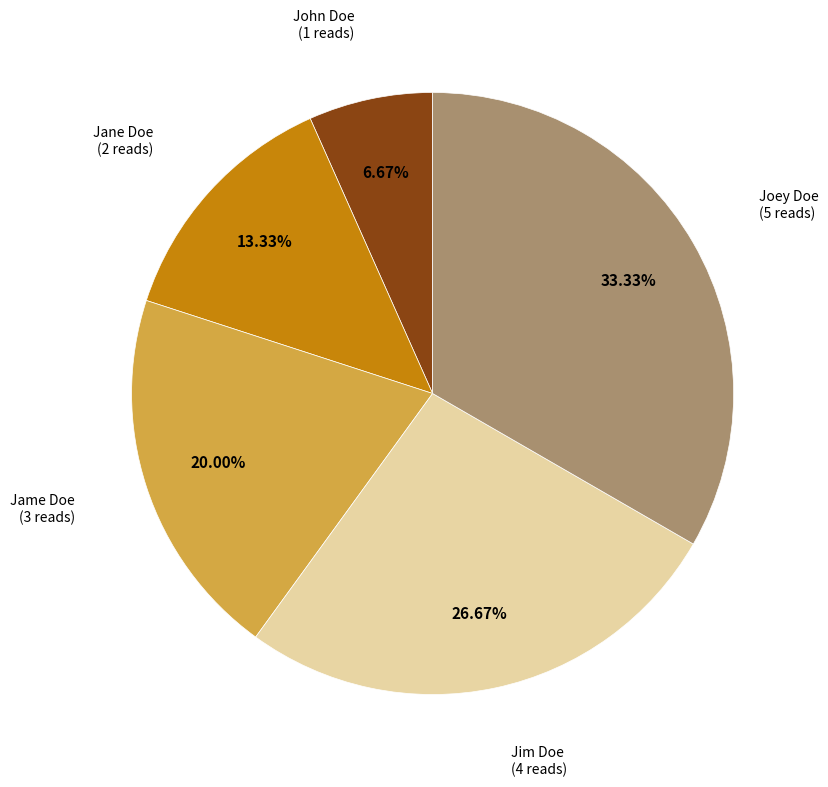

Is there a majority slice in this chart?

No